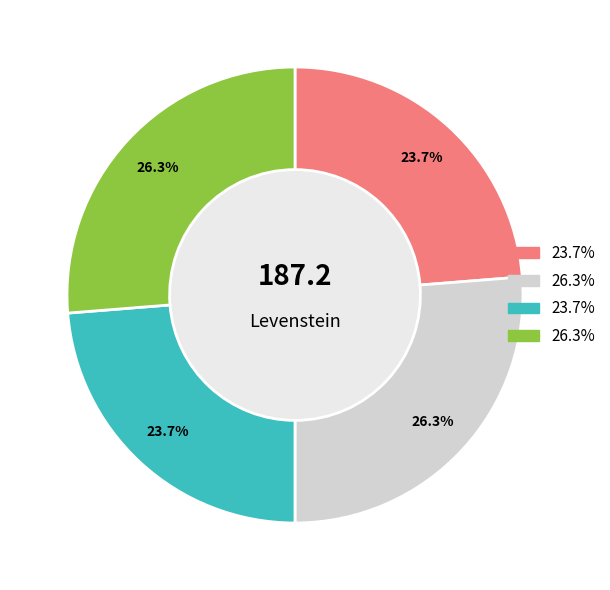

Is there any slice that represents more than half of the pie?

No